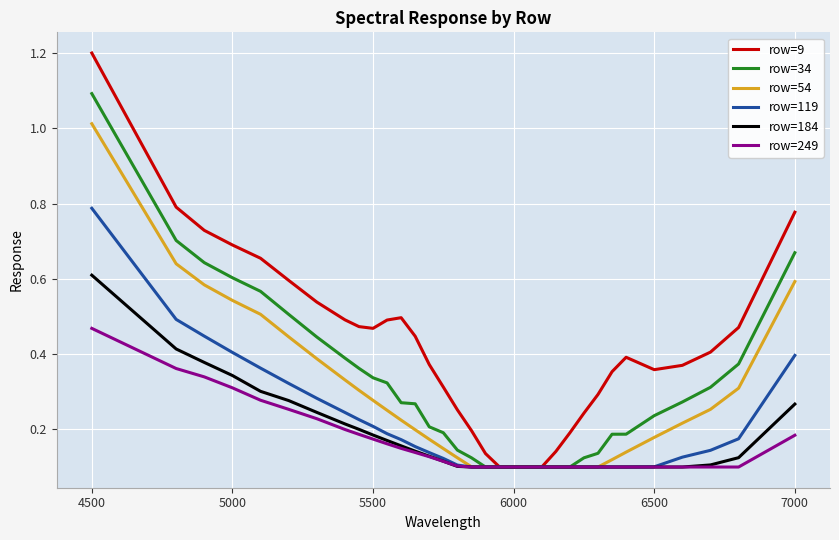

Which series has the largest range (max minus min)?

row=9